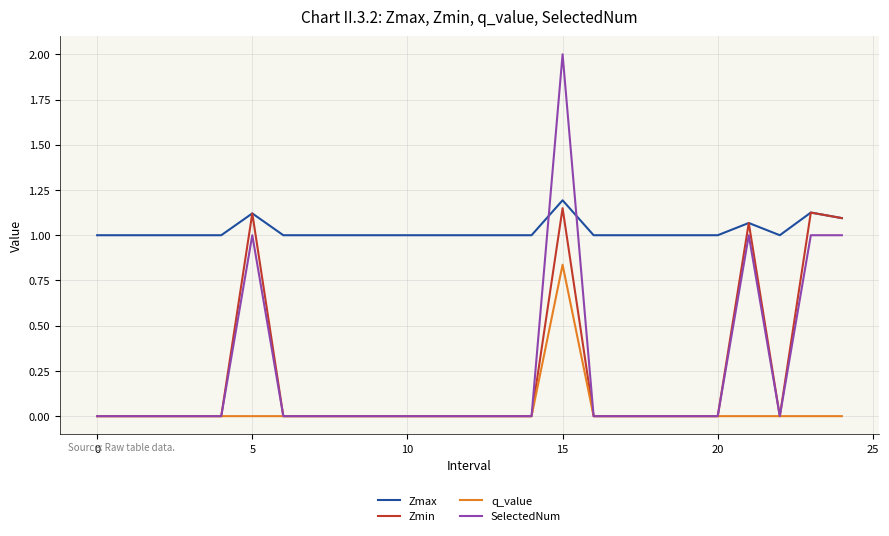

True or false: q_value and Zmax intersect in this chart.

False